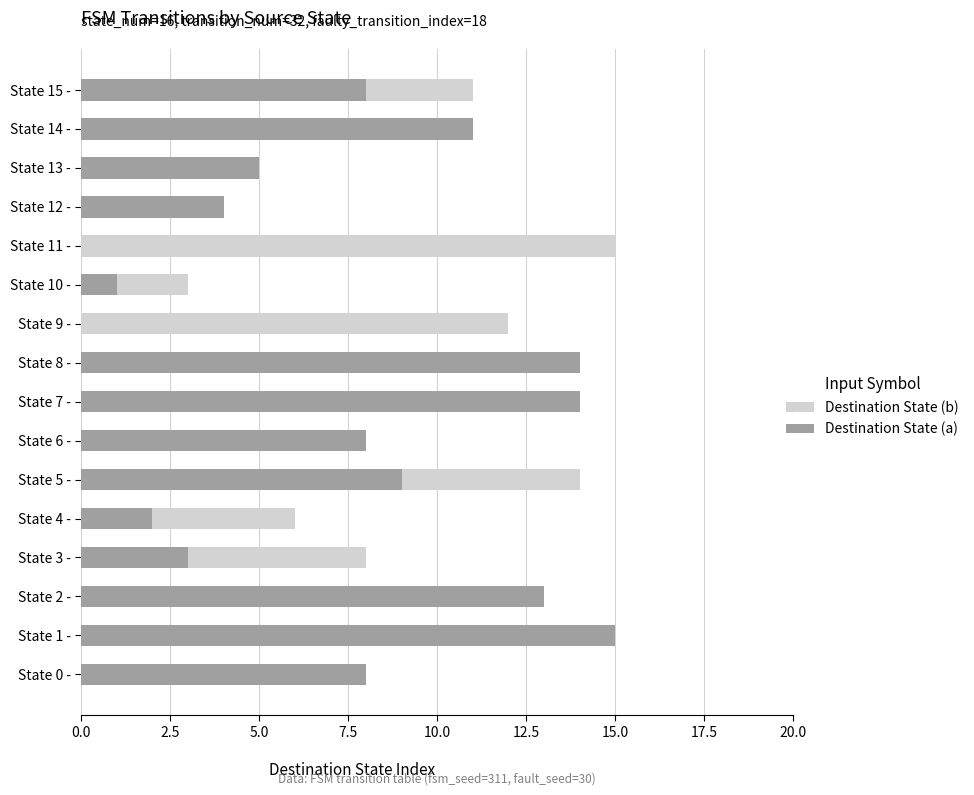

What is the sum of all Destination State (b) values?

105